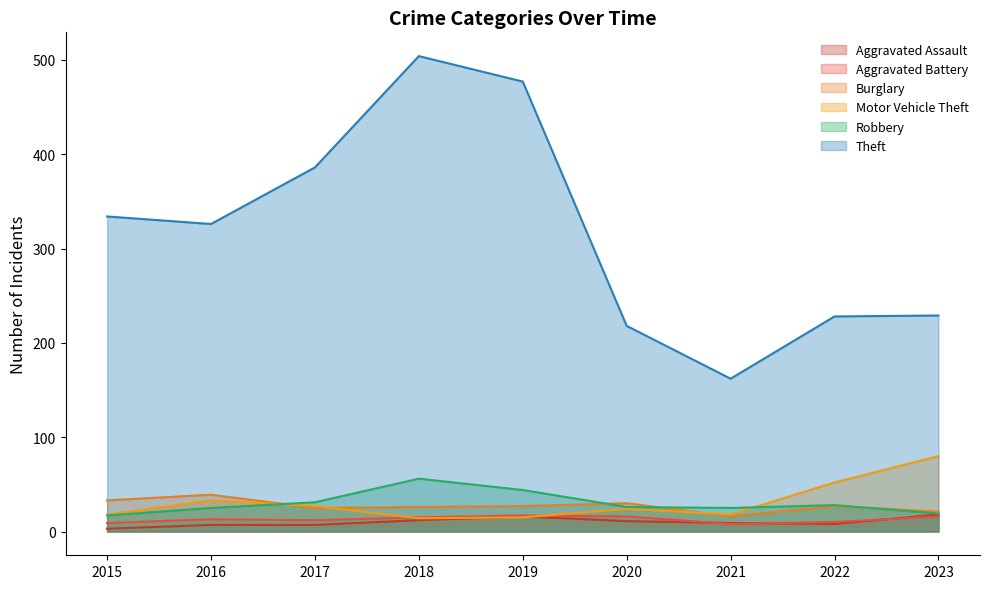

Is it true that Aggravated Assault equals 11 at 2020?

True